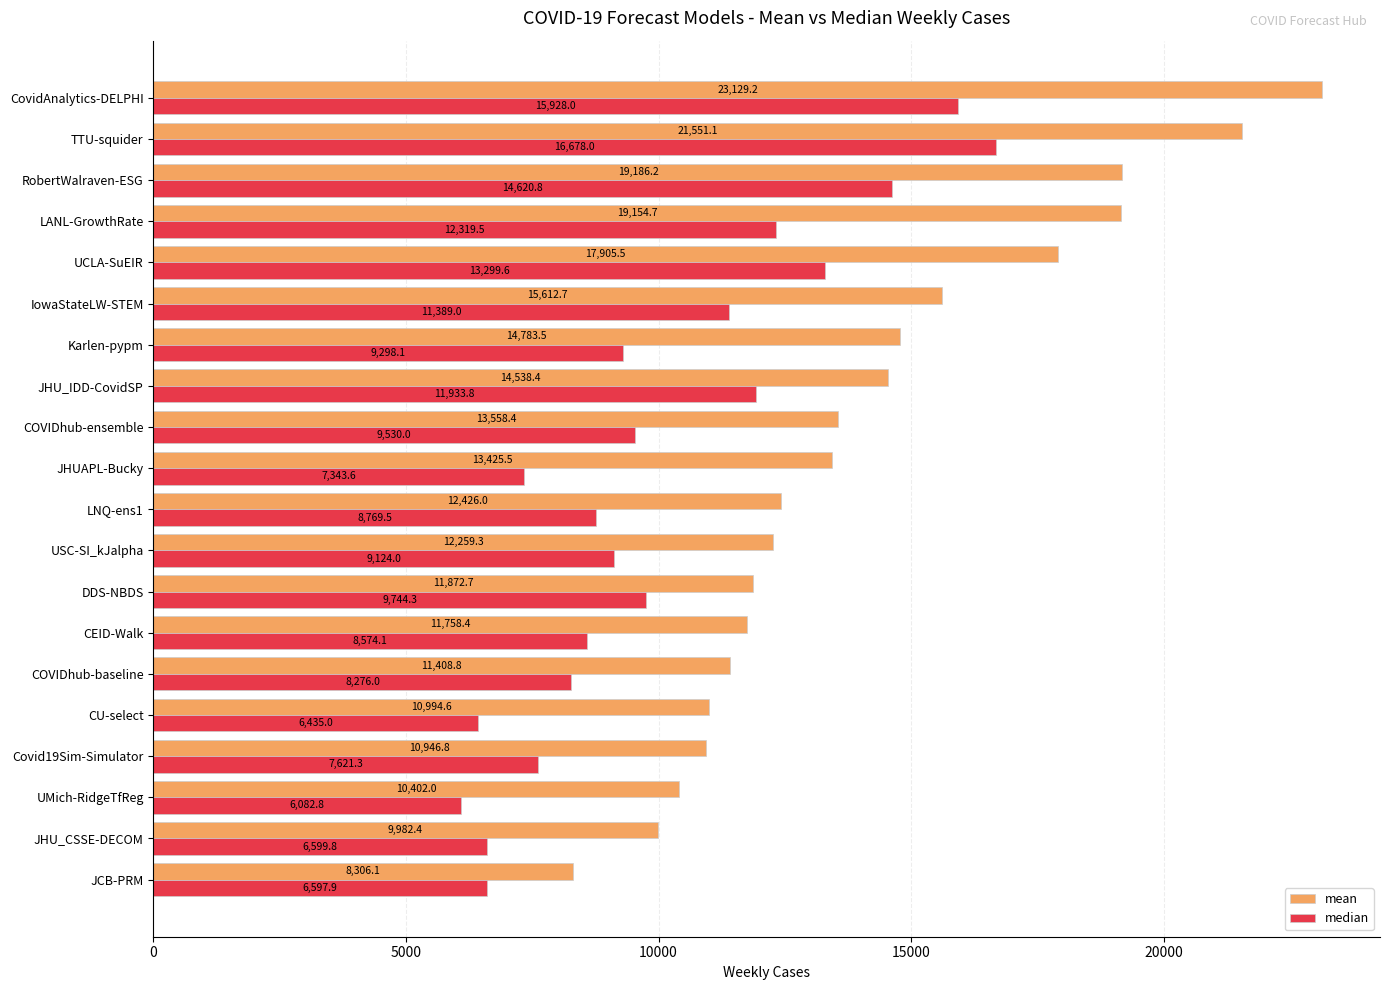

What is the average value of the median series?

10008.3